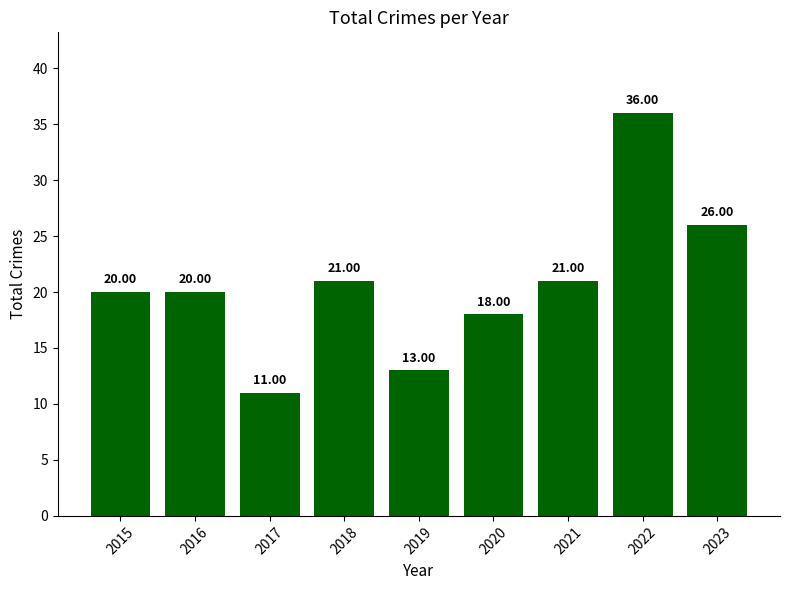

What is the sum of the values at 2023 and 2017?

37